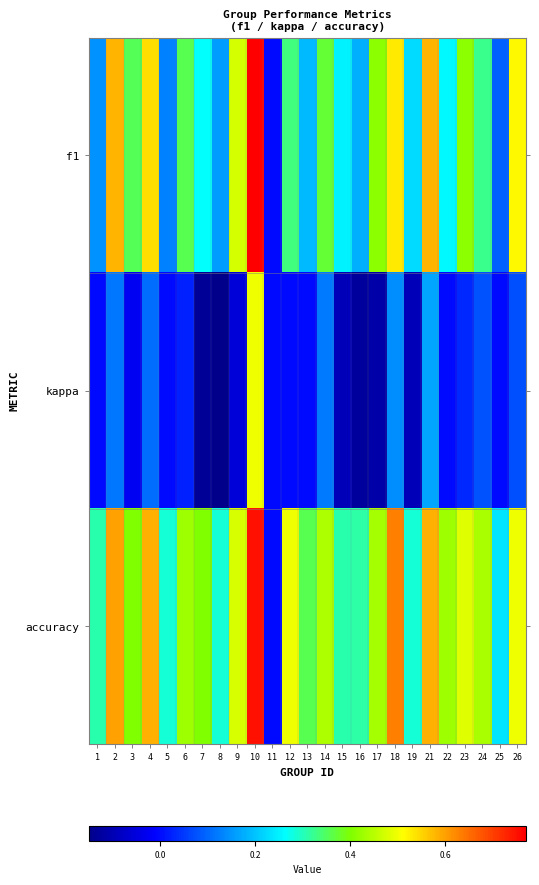

What is the total value across all series at 14?

0.9